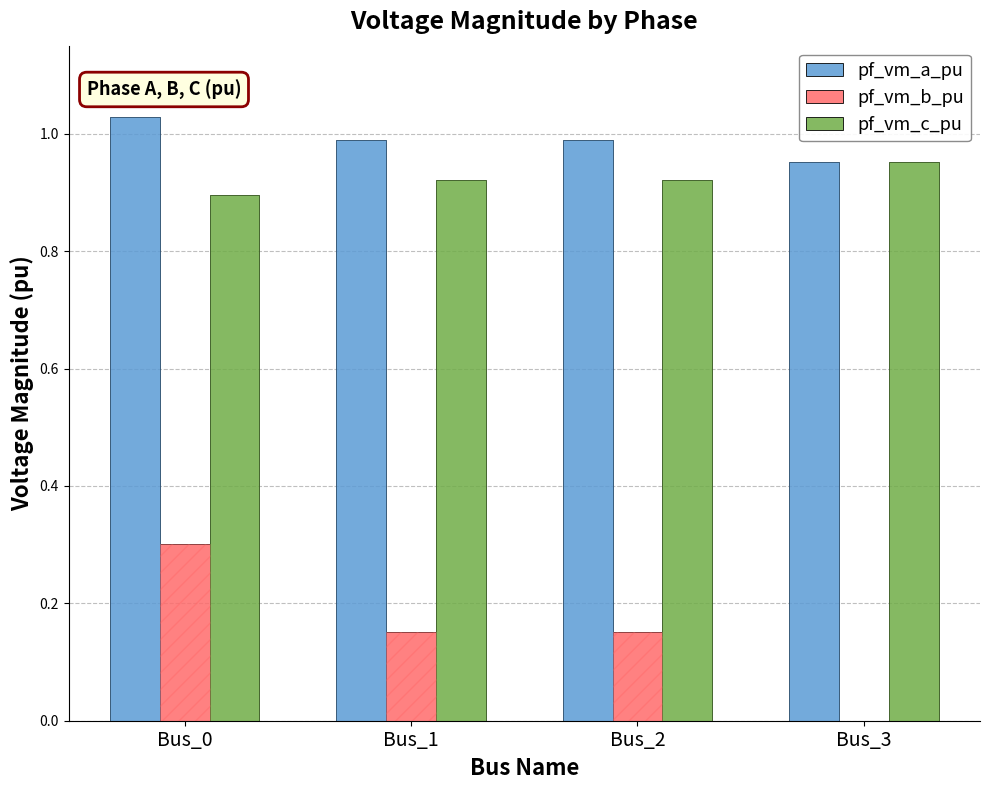

What is the value of the pf_vm_c_pu bar at the 1st from the left?

0.9